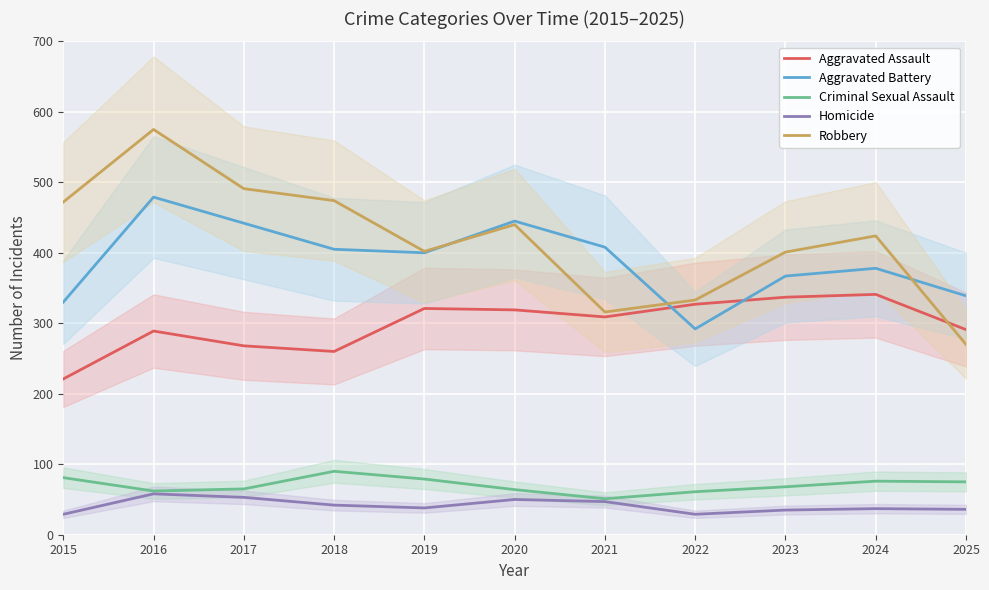

What is the difference between the maximum and minimum values in the Aggravated Battery series?

187